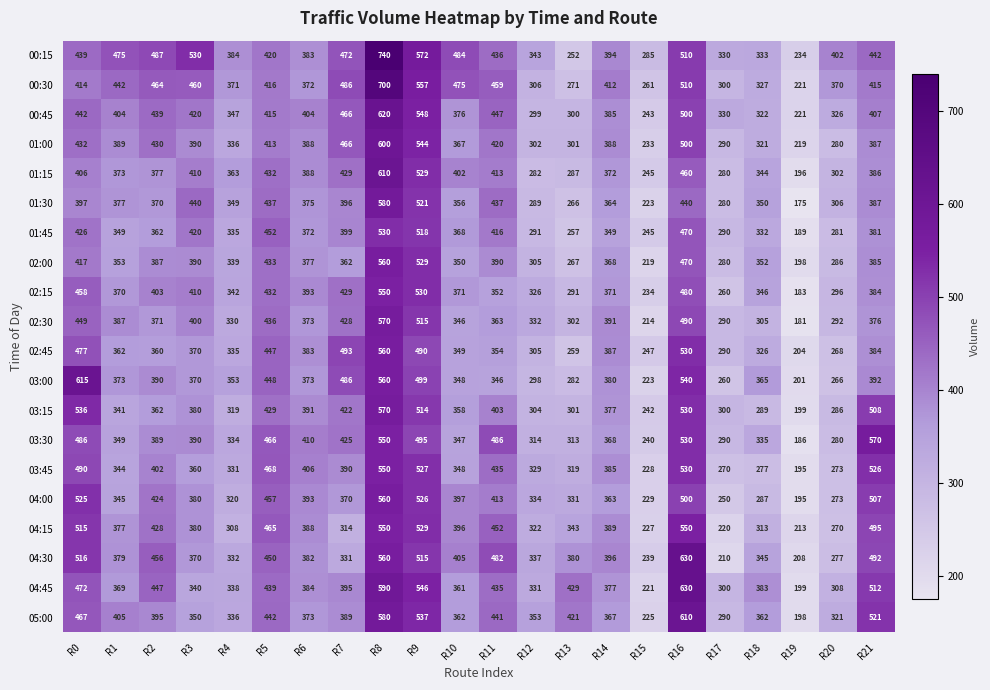

What is the difference between the highest and lowest values at R9?

82